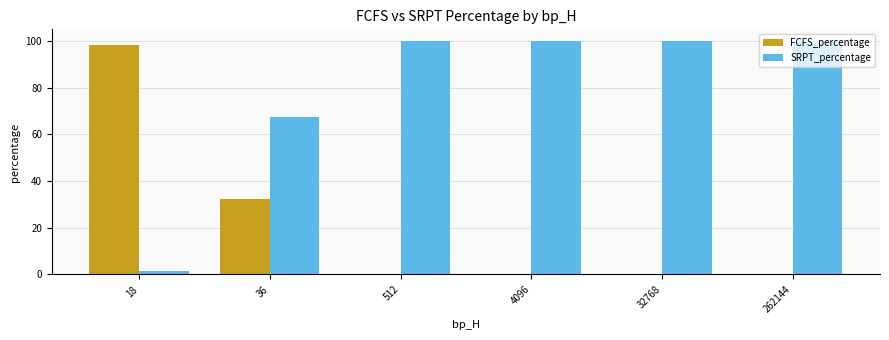

Where is FCFS_percentage nearest to the value 49?

36